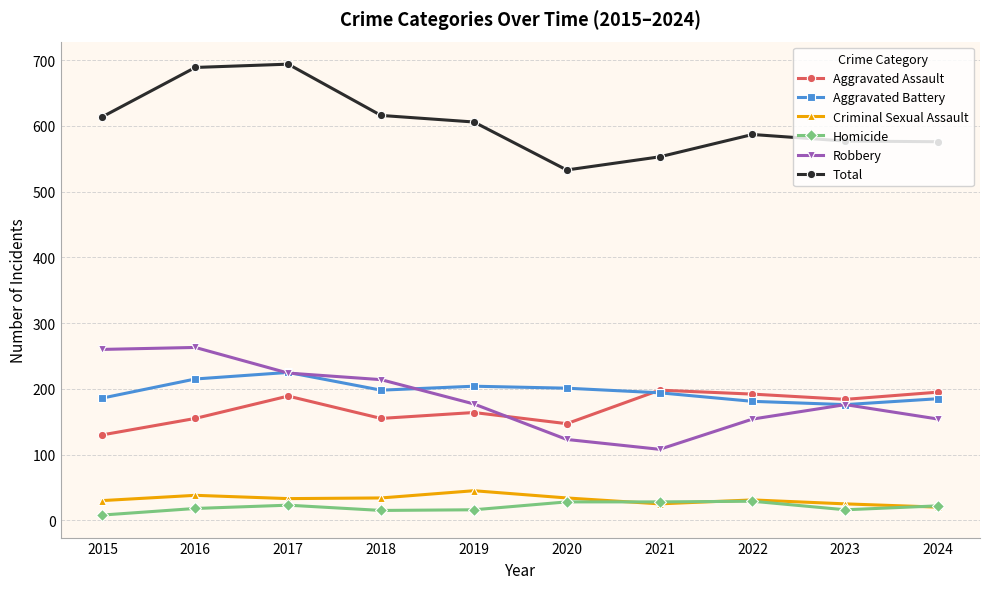

True or false: Total has a value of 304 at 2016.

False